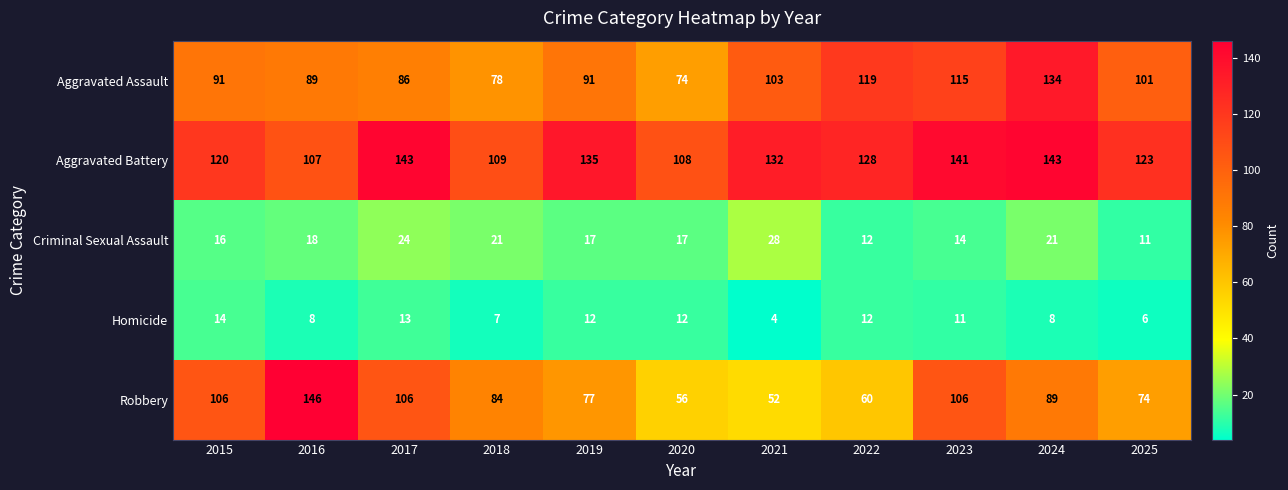

Between 2022 and 2025, which series saw the biggest shift?

Aggravated Assault